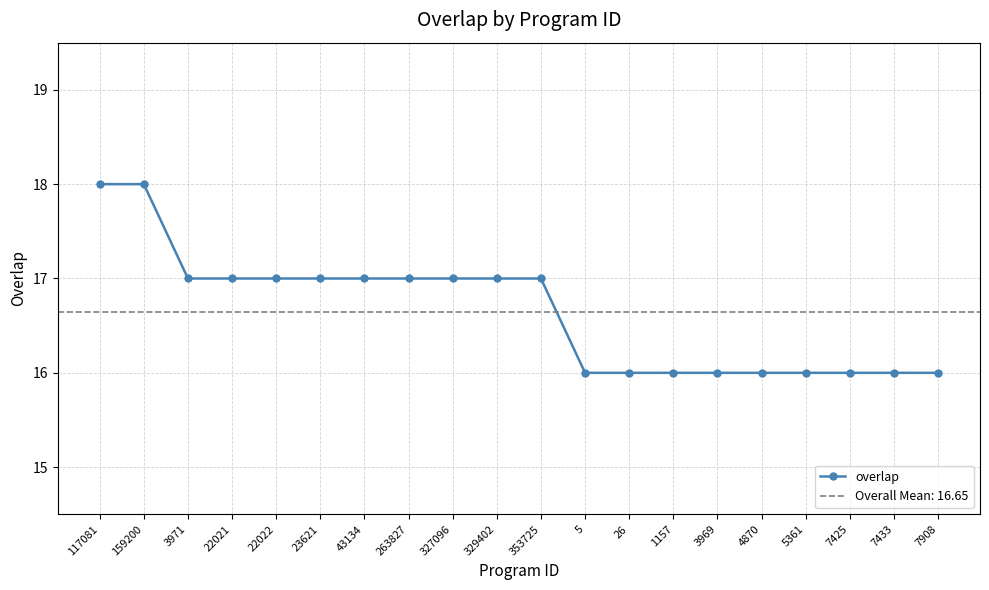

List the labels in order of value, smallest first.

5, 26, 1157, 3969, 4870, 5361, 7425, 7433, 7908, 3971, 22021, 22022, 23621, 43134, 263827, 327096, 329402, 353725, 117081, 159200